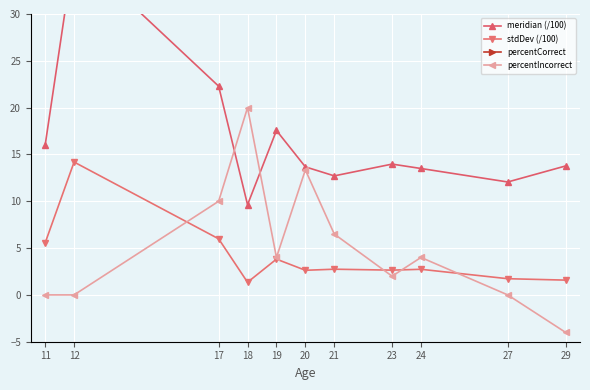

Rank the series at 18 from highest to lowest value.

percentCorrect, percentIncorrect, meridian (/100), stdDev (/100)